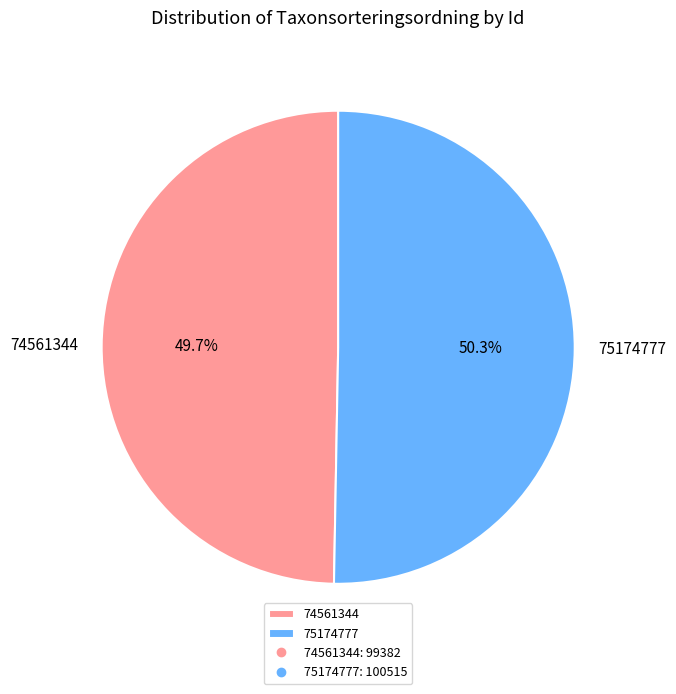

Is it true that 75174777 is 50% of the pie?

True